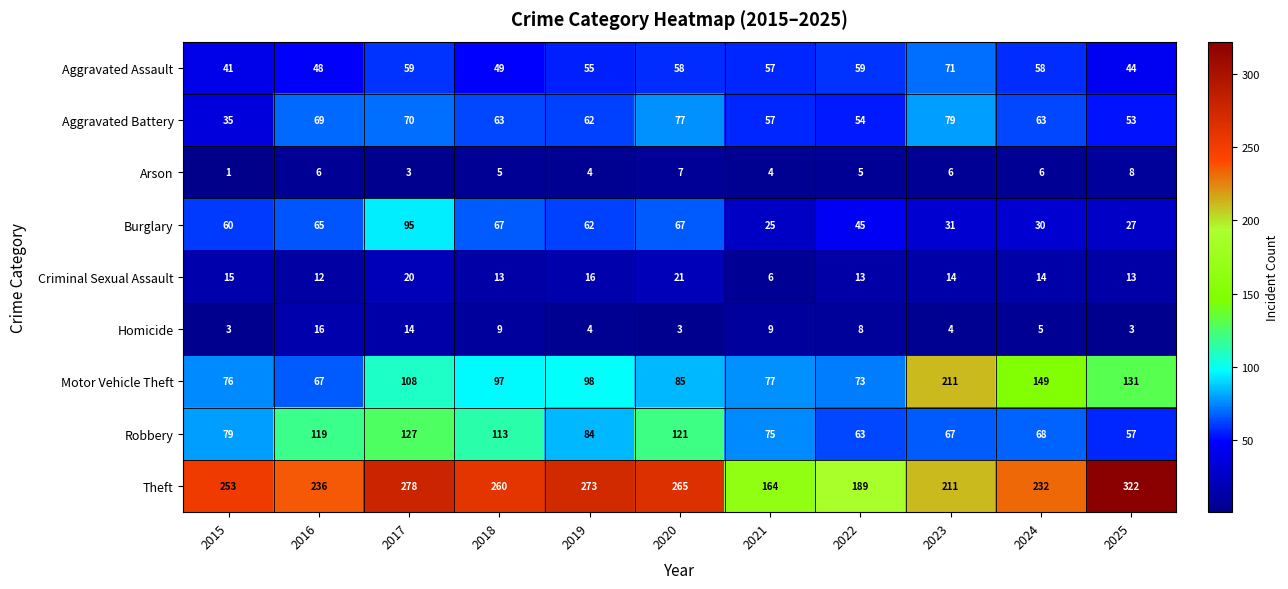

At which category is the sum across all series the highest?

2017